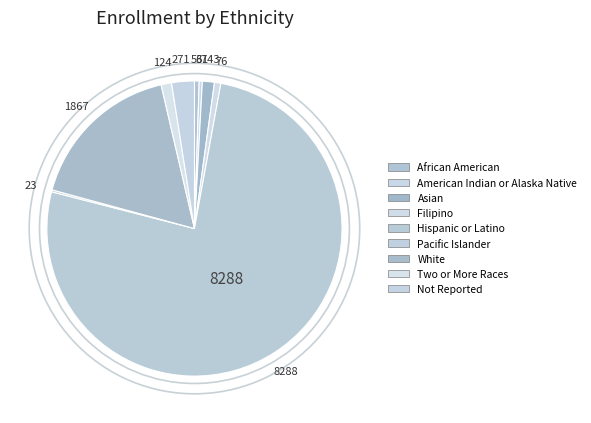

How much of the chart is everything except Two or More Races?

98.9%